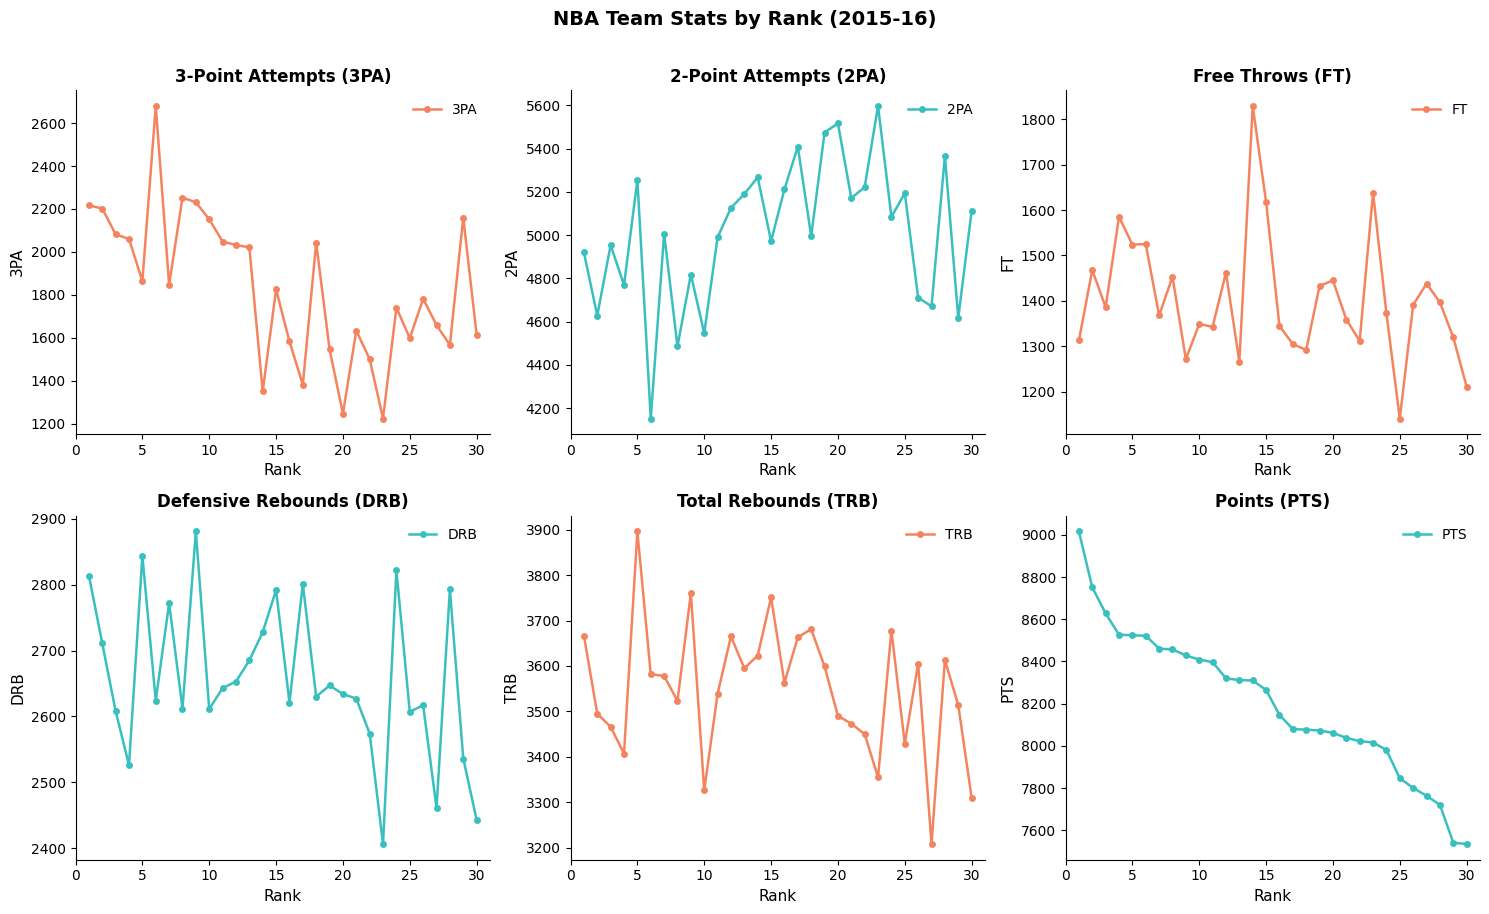

What is the maximum value for 3PA?

2680